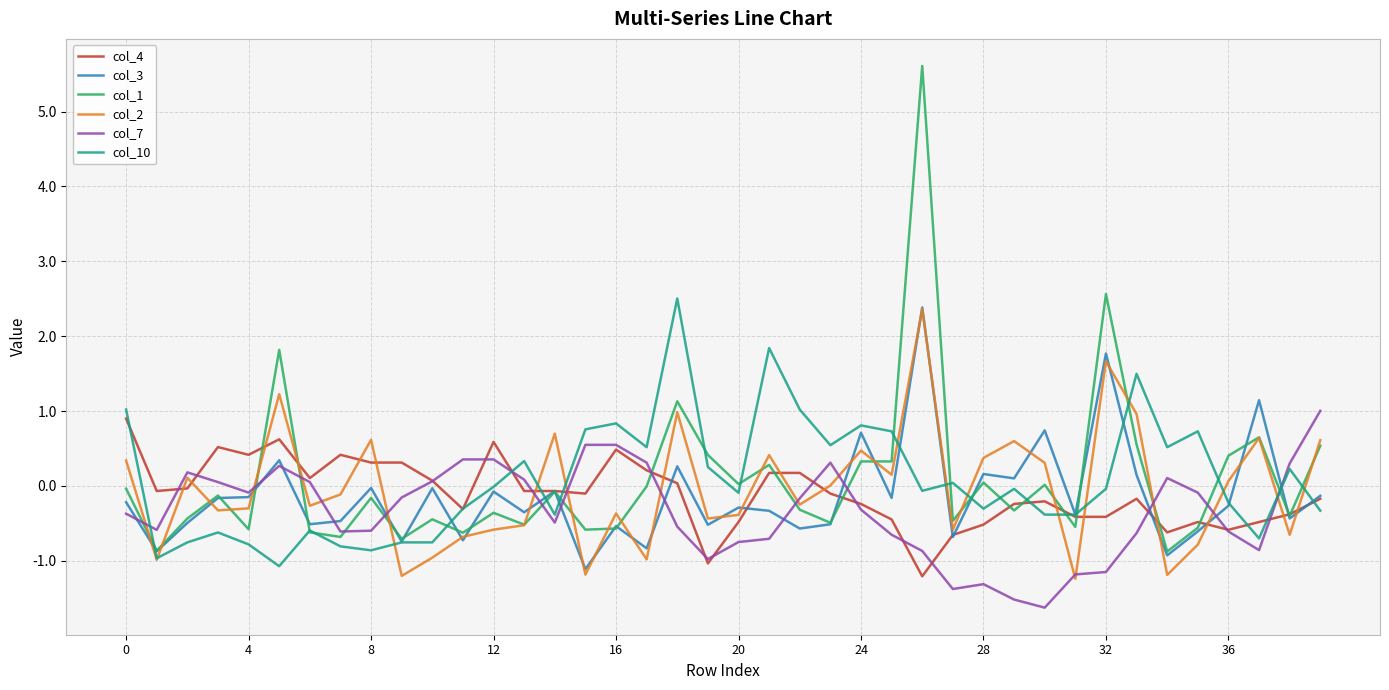

Which series has the widest spread of values?

col_1